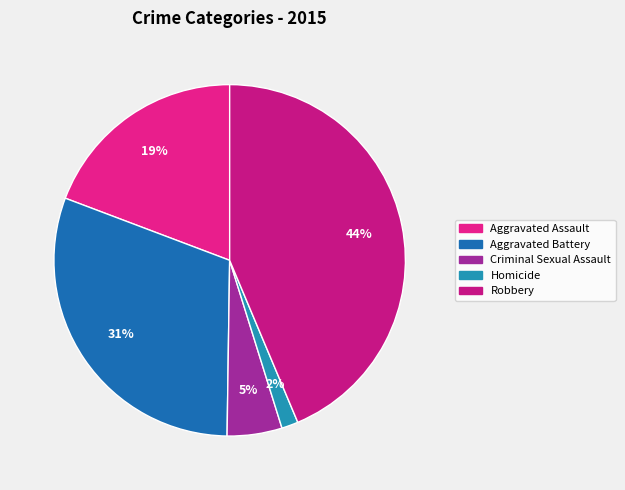

To the nearest percent, what percentage of the pie is Homicide?

2%